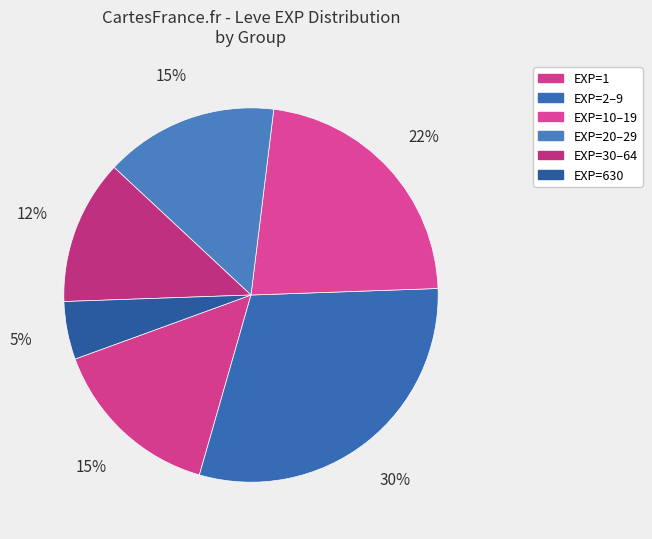

How many slices are in this pie chart?

6